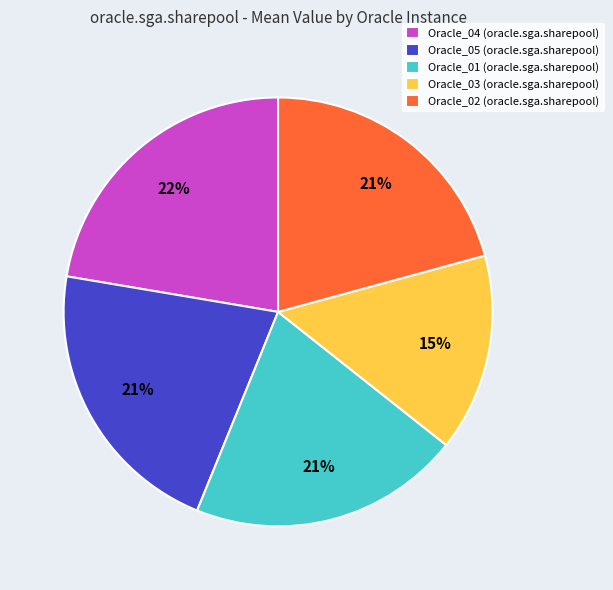

Which category has the smallest portion of the pie?

Oracle_03